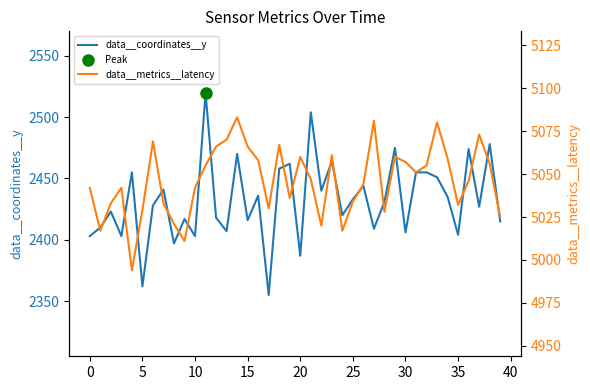

Rank the series at 37 from lowest to highest value.

data__coordinates__y, data__metrics__latency